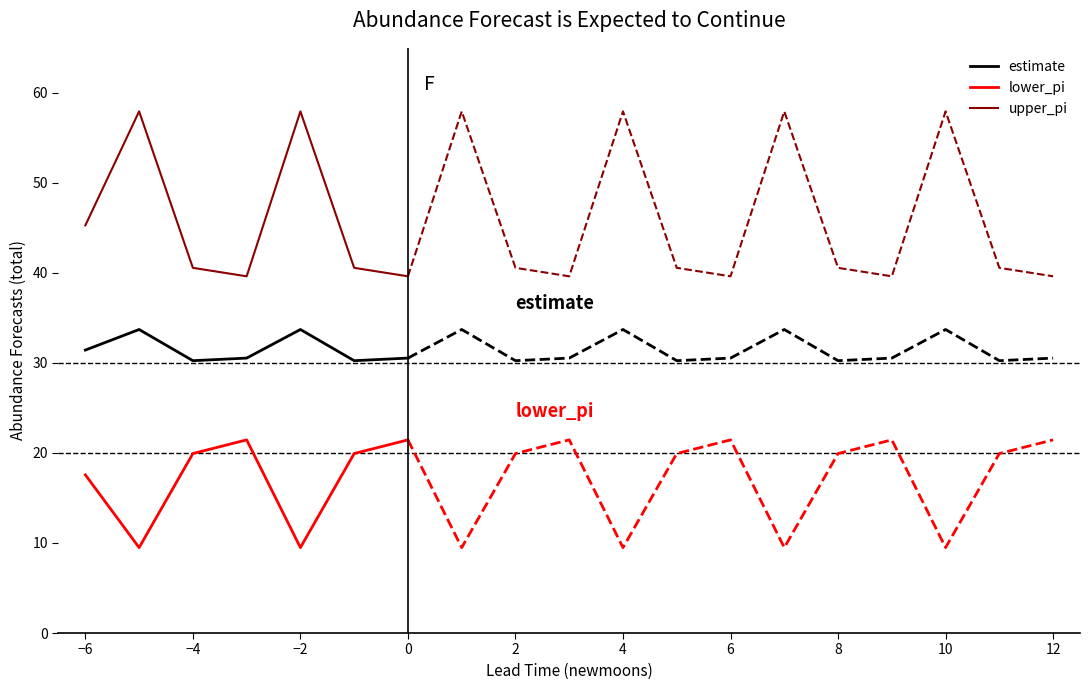

At which label does lower_pi first exceed 19?

−4